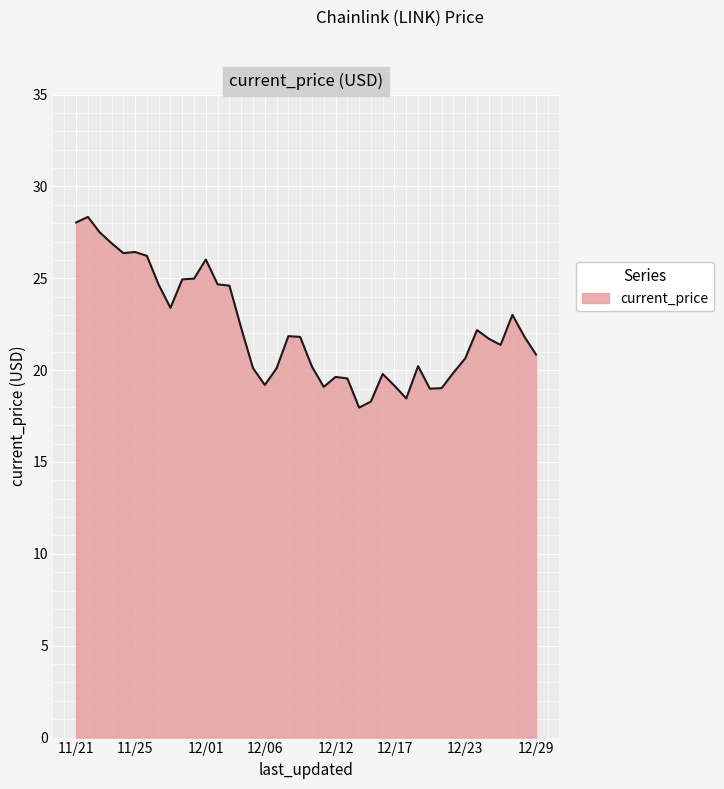

What is the greatest value displayed?

28.3